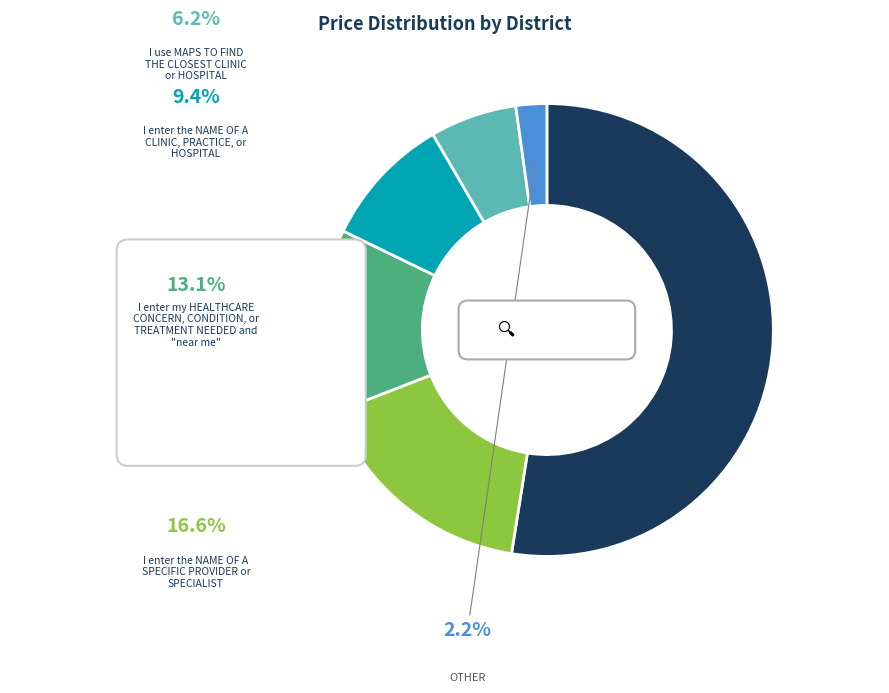

Count the number of slices in the pie.

6